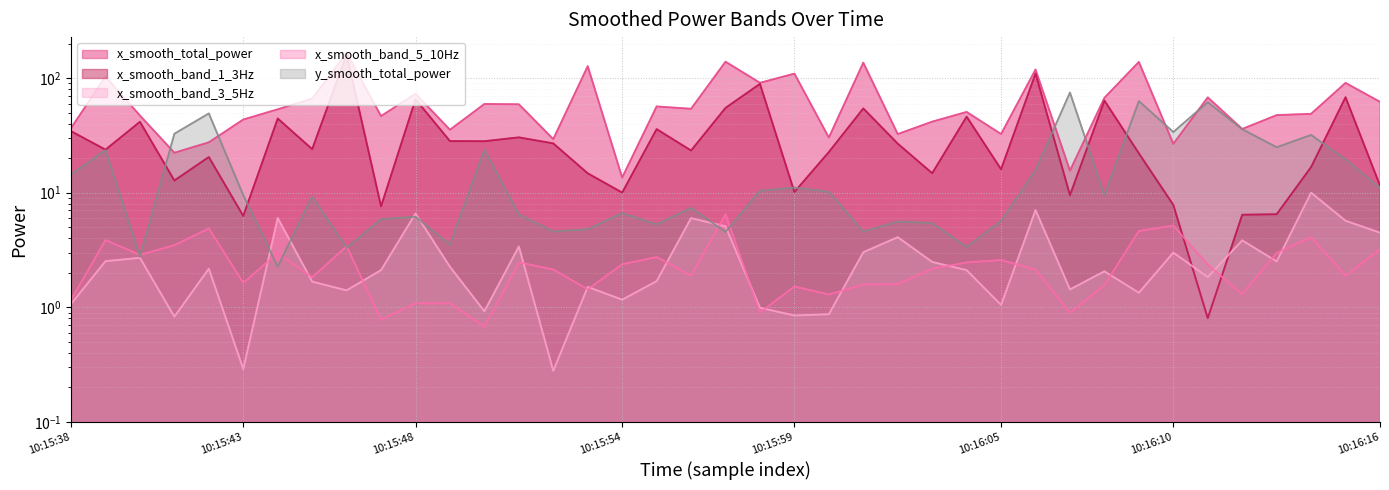

Which series has the largest total across all categories?

x_smooth_total_power